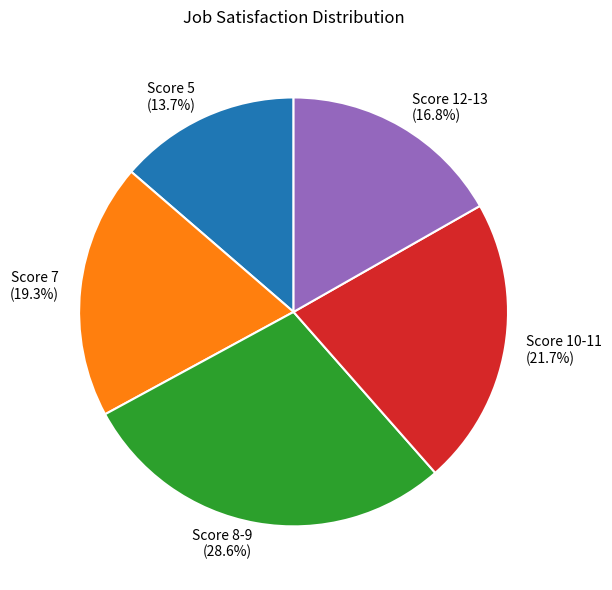

Which slice is the smallest?

Score 5 (13.7%)